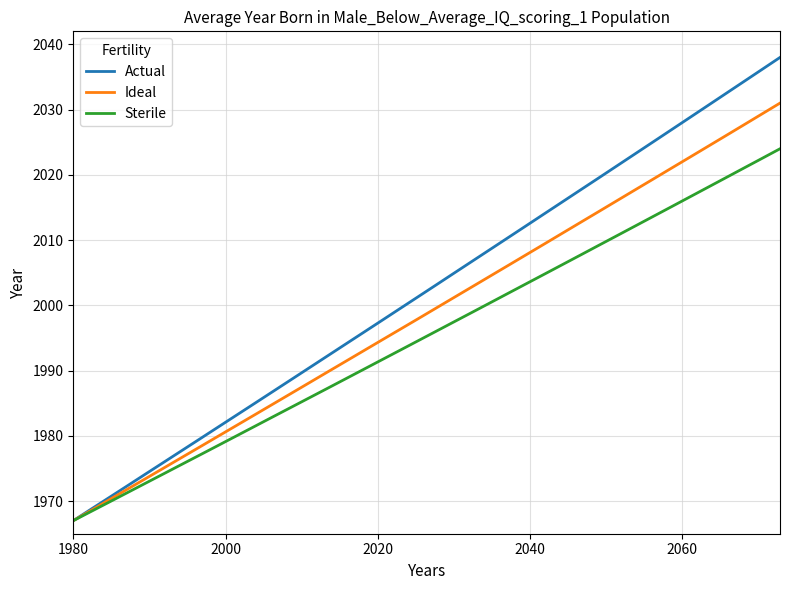

What is the greatest value displayed?

2038.0